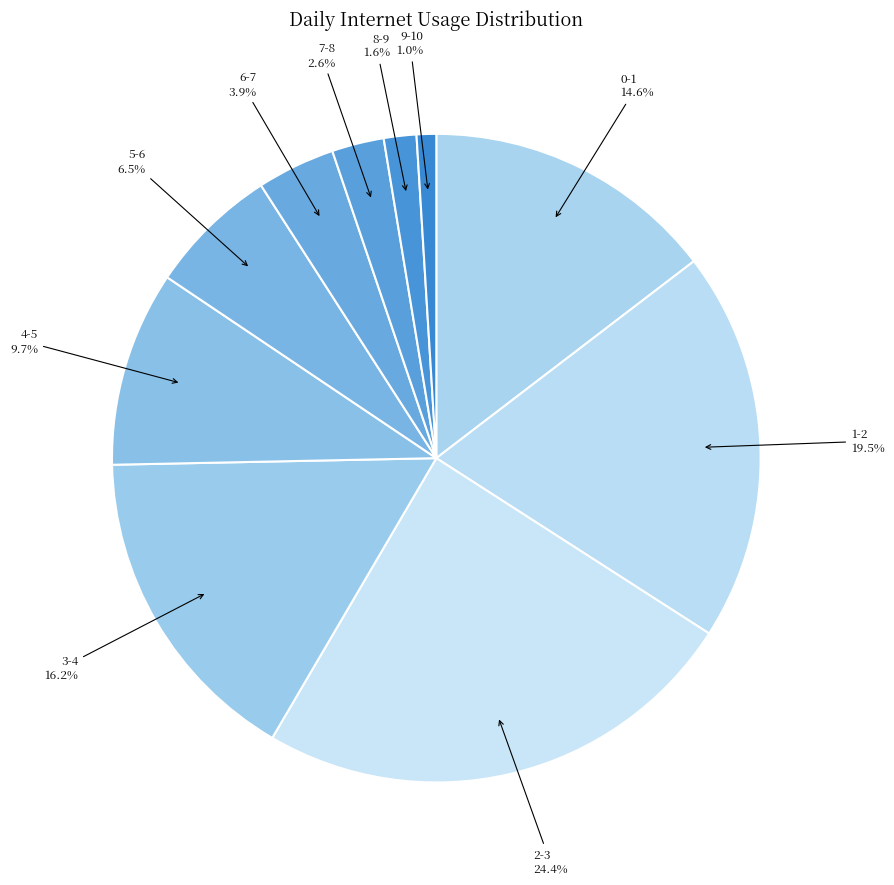

Do 0-1 and 5-6 together represent more than half of the pie?

No